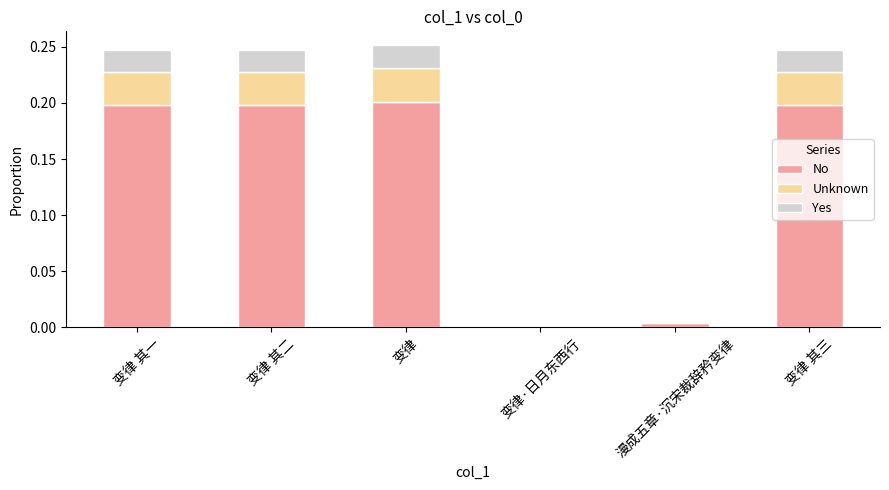

The value of No at 变律 其三 is 0.2. True or false?

True